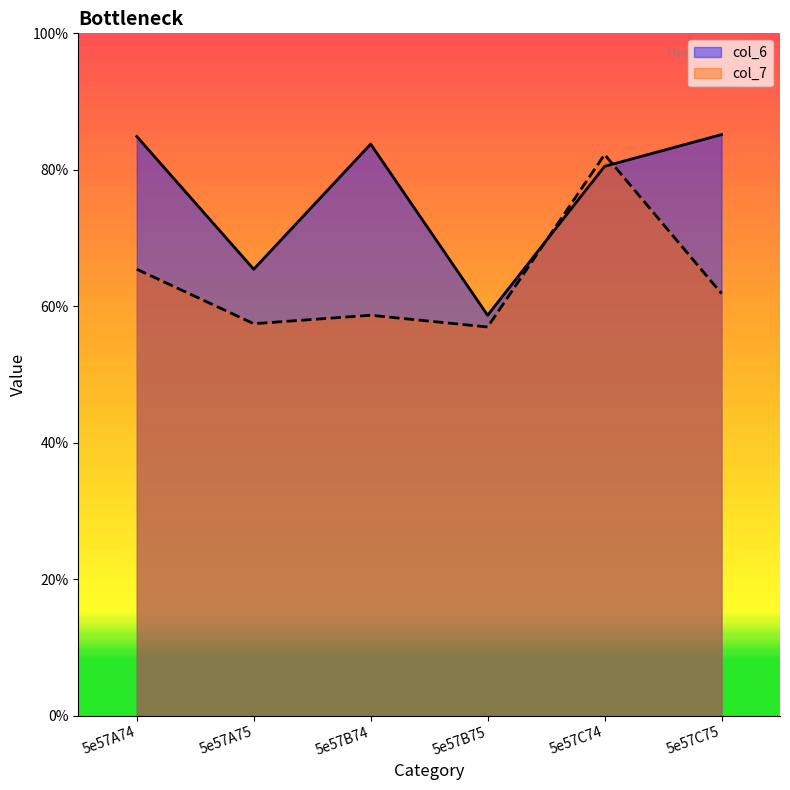

How many interior local valleys does the col_7 series have?

2